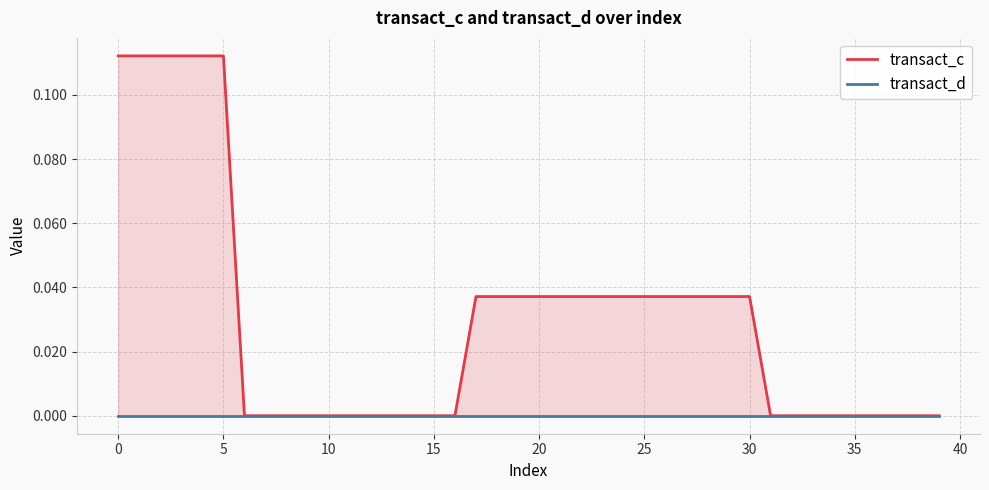

What is the difference between the second highest and second lowest values in the transact_c series?

0.1